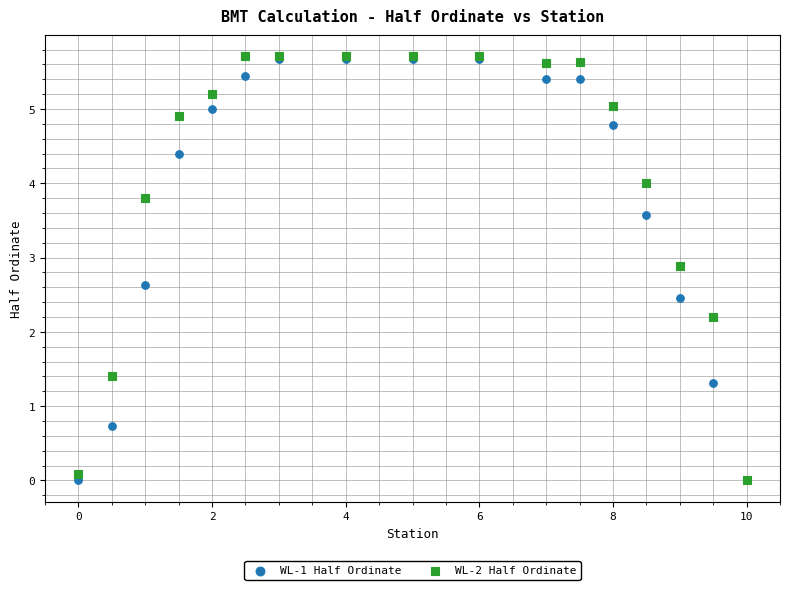

What are all the series names shown in the legend?

WL-1 Half Ordinate, WL-2 Half Ordinate